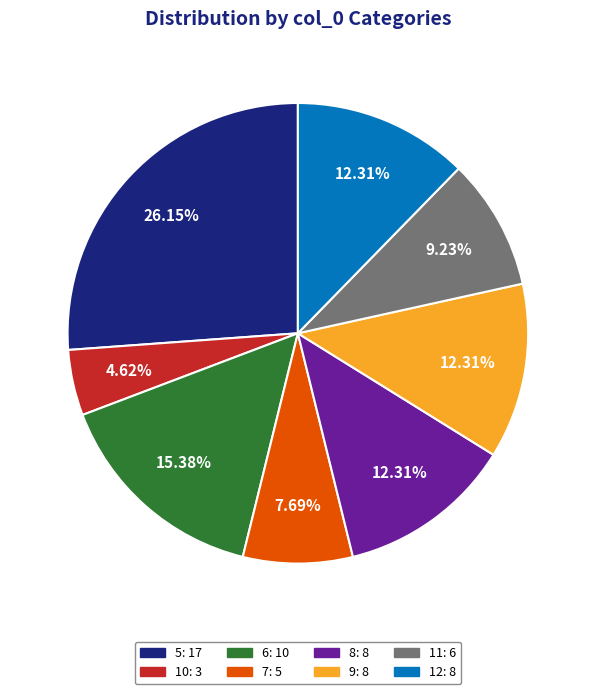

To the nearest percent, what is the difference between the largest and smallest slice percentages?

22%